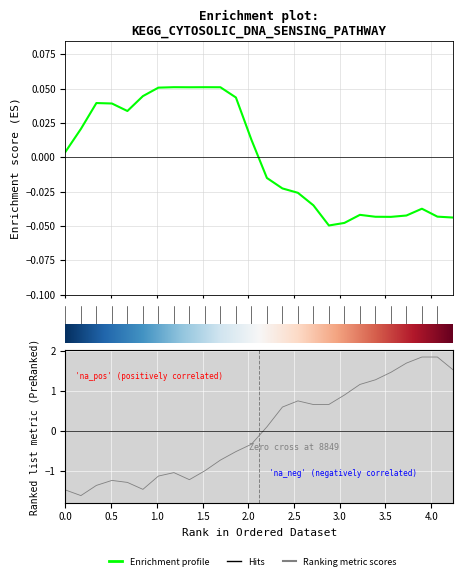

How many values in the Y2 series are below 0?

13